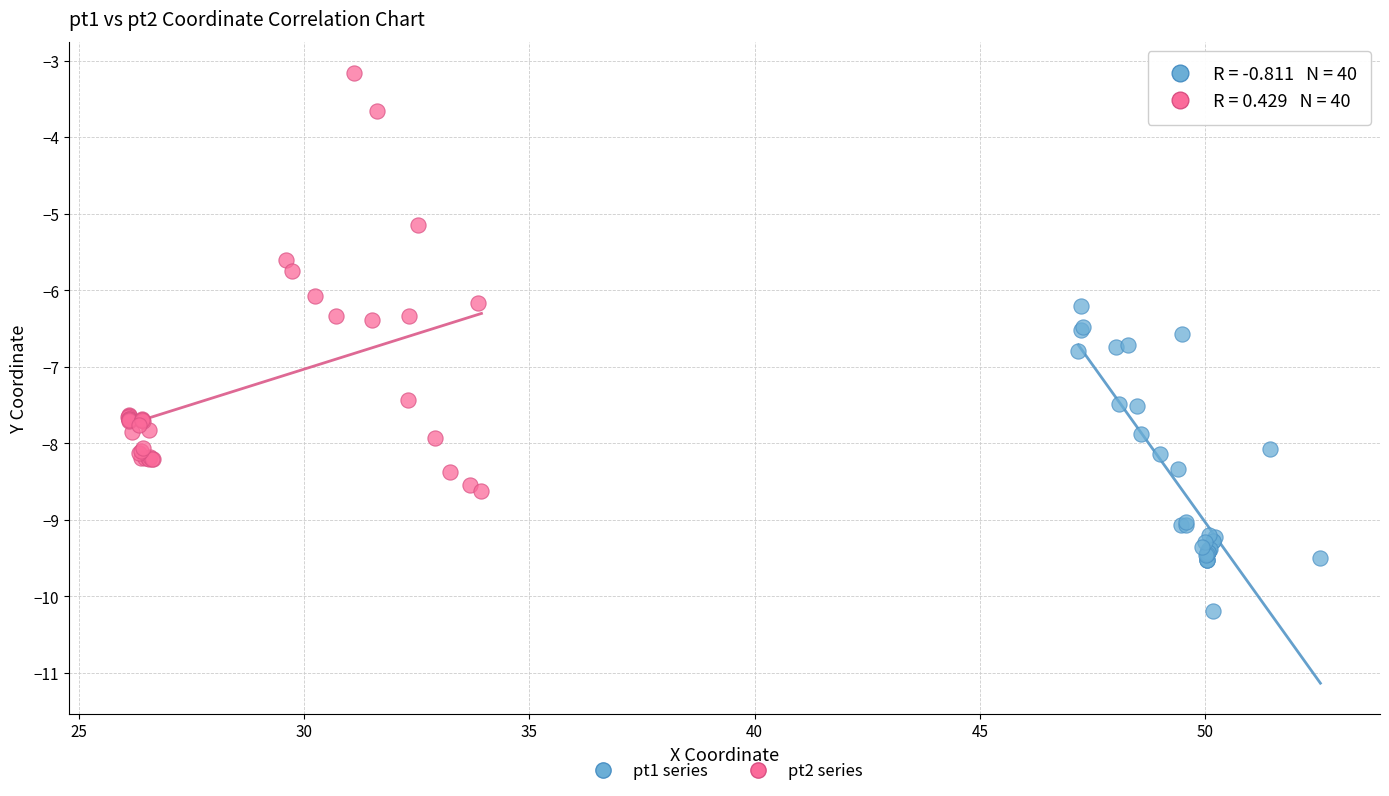

What are all the series names shown in the legend?

pt1 series, pt2 series